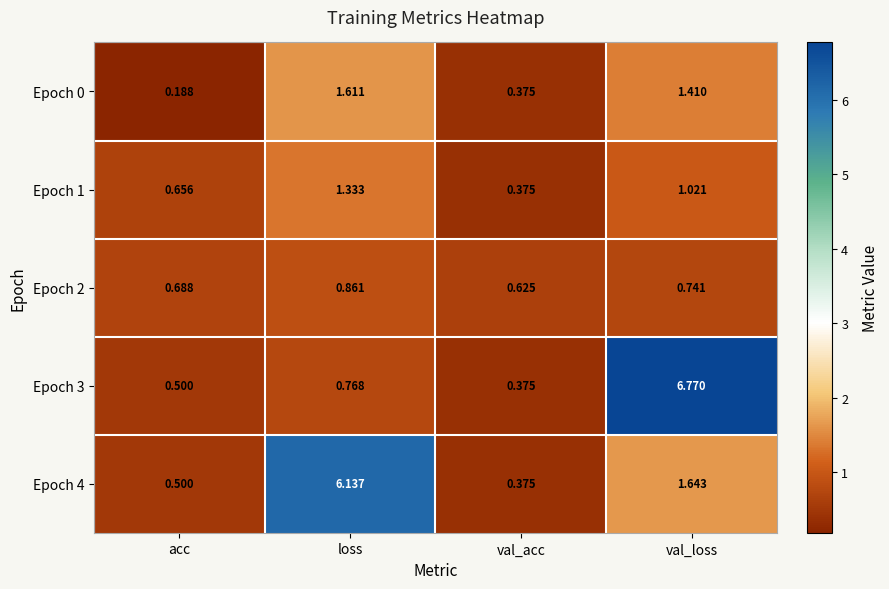

Which series has the largest range (max minus min)?

Epoch 3